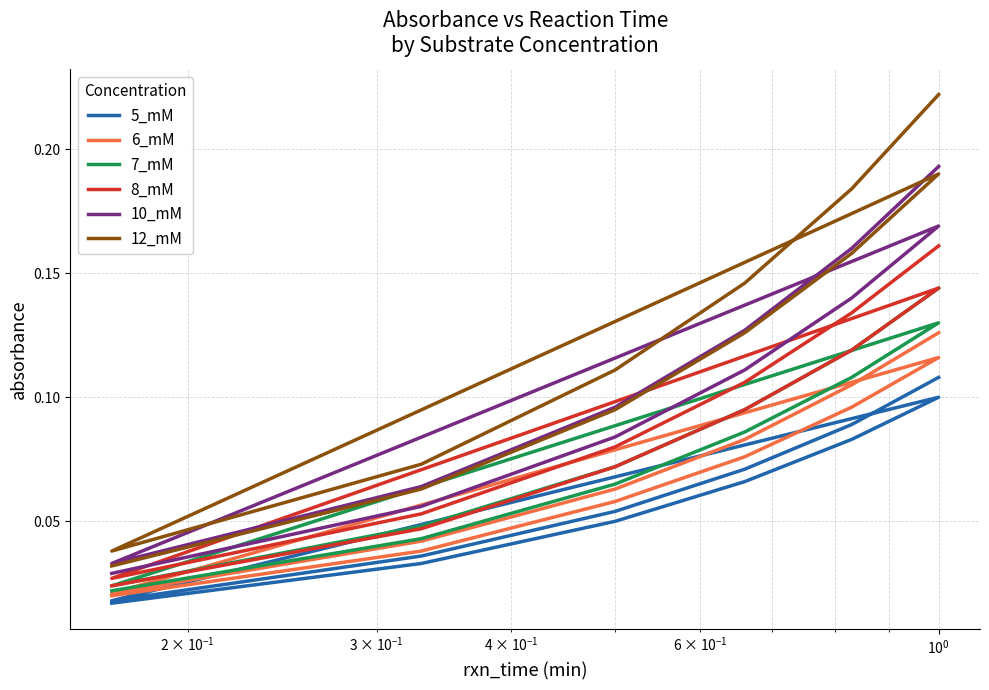

What are all the series names shown in the legend?

5_mM, 6_mM, 7_mM, 8_mM, 10_mM, 12_mM